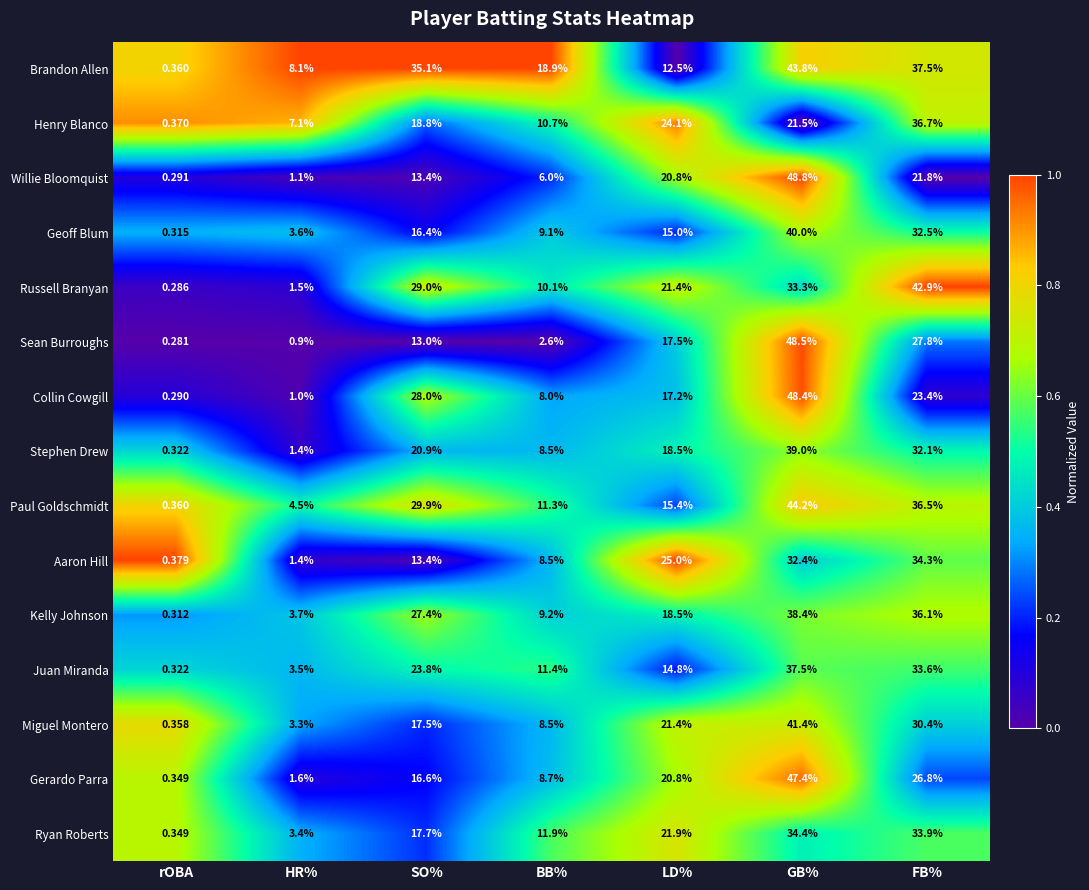

Rank the series by their maximum value, from highest to lowest.

Willie Bloomquist, Sean Burroughs, Collin Cowgill, Gerardo Parra, Paul Goldschmidt, Brandon Allen, Russell Branyan, Miguel Montero, Geoff Blum, Stephen Drew, Kelly Johnson, Juan Miranda, Henry Blanco, Ryan Roberts, Aaron Hill